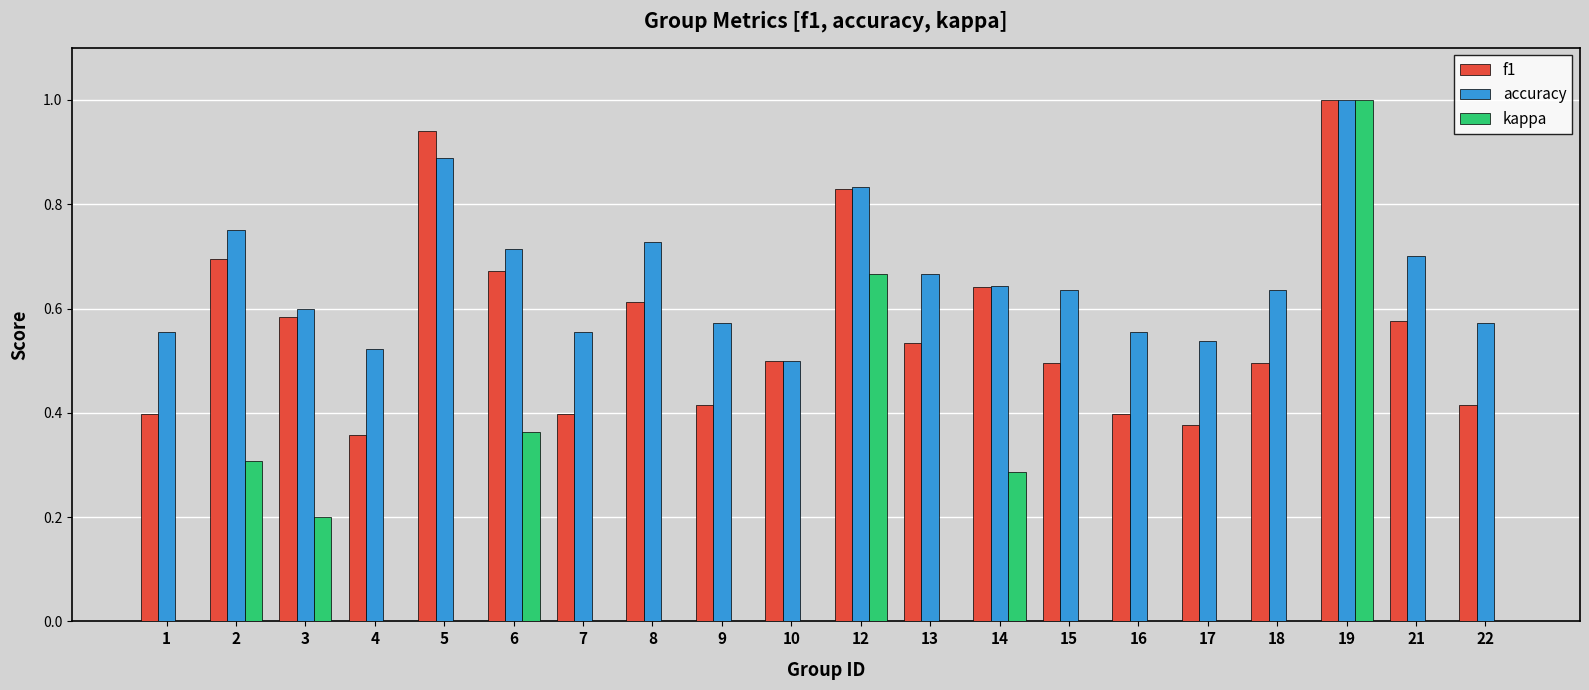

How many kappa values are between 0 and 1?

20